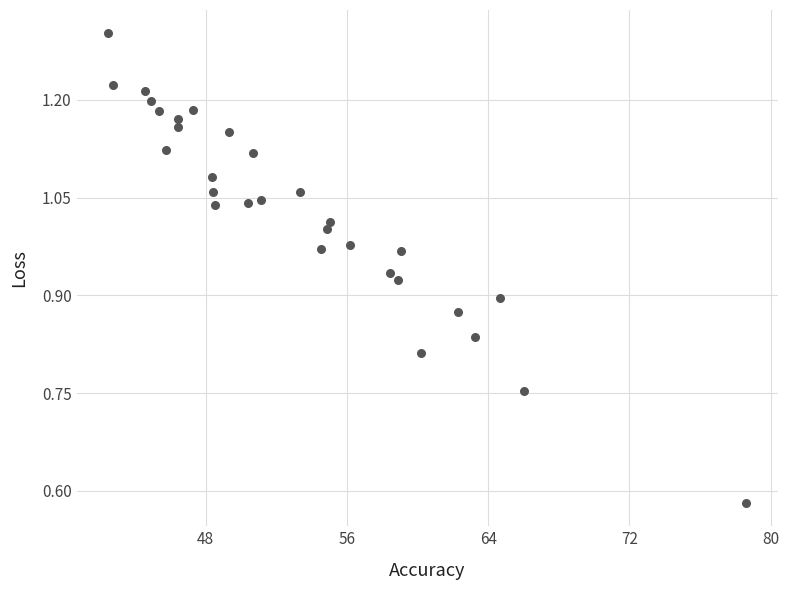

What is the range of X values (max minus min)?

36.1